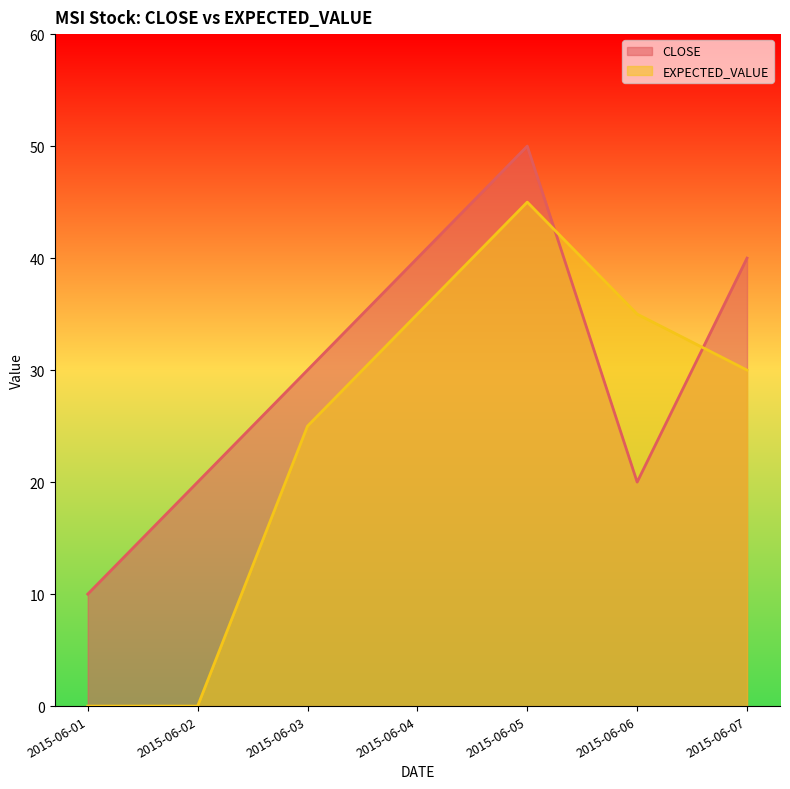

Between 2015-06-03 and 2015-06-05, which is larger?

2015-06-05